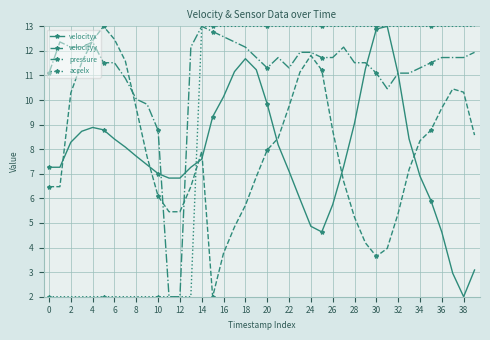

Which series has the largest total across all categories?

pressure